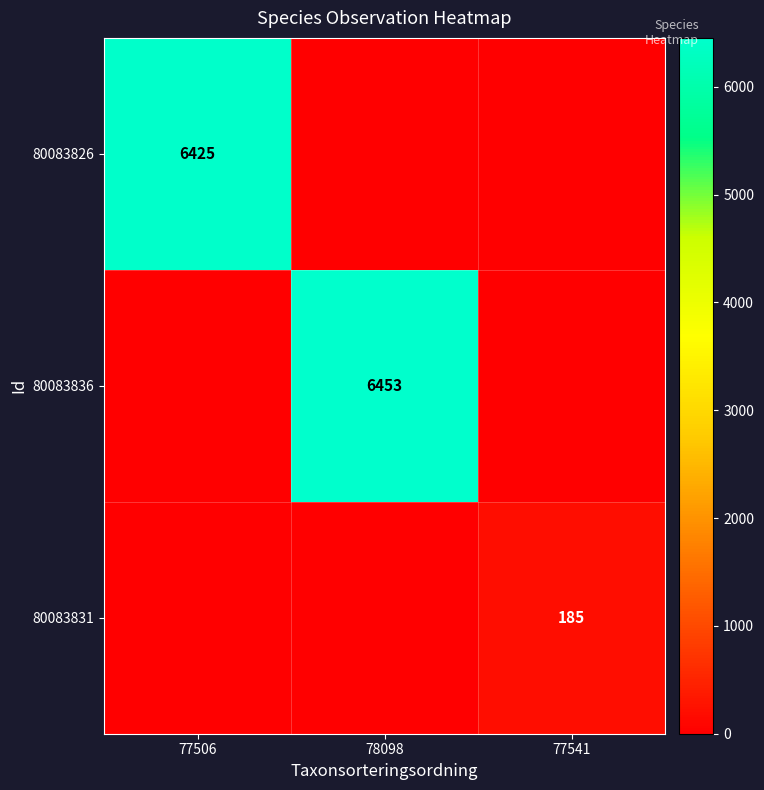

Is the value of 80083831 at 77541 greater than the value of 80083826 at 77506?

No